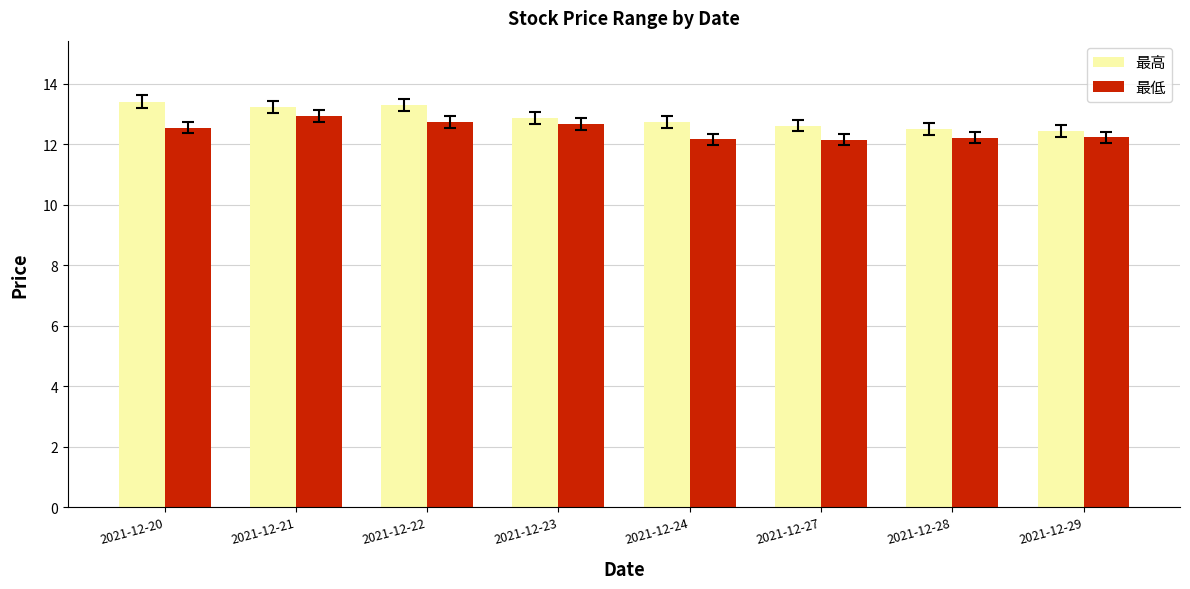

True or false: 最高 has a value of 12.4 at 2021-12-29.

True